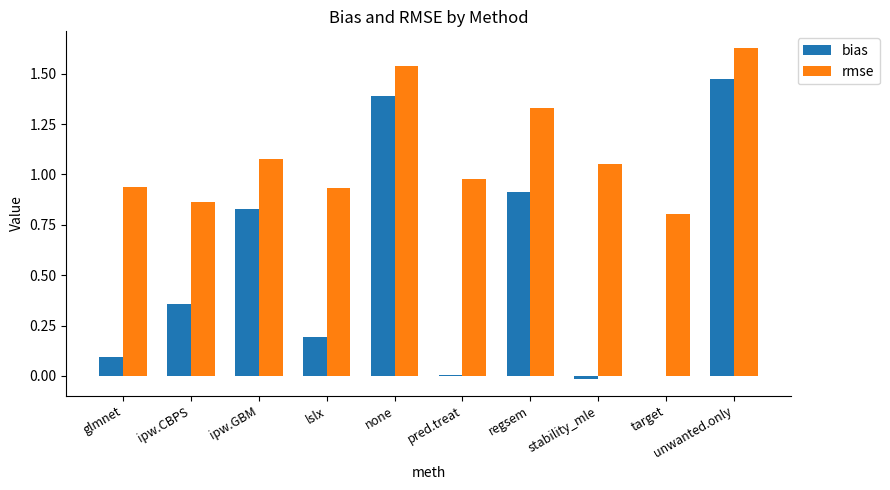

True or false: rmse has a value of 0.9 at glmnet.

True